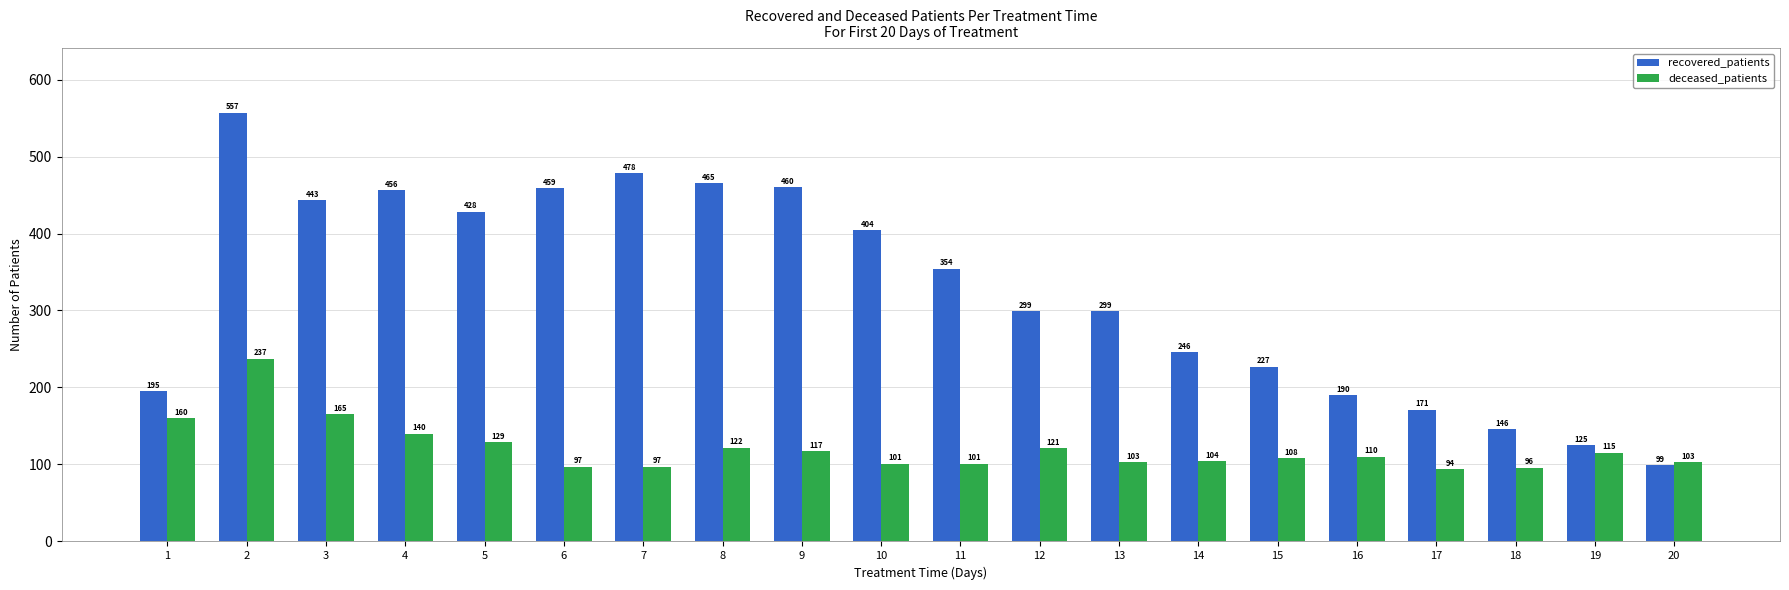

What are all the series names shown in the legend?

recovered_patients, deceased_patients